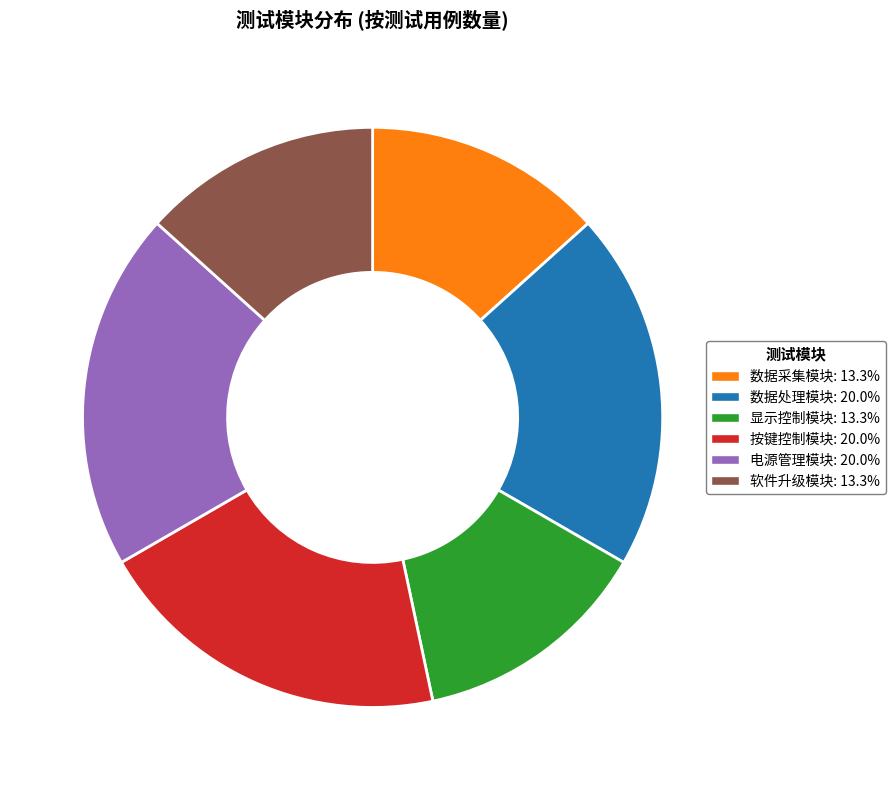

What is the ratio of the value at 软件升级模块 to the value at 电源管理模块?

0.7